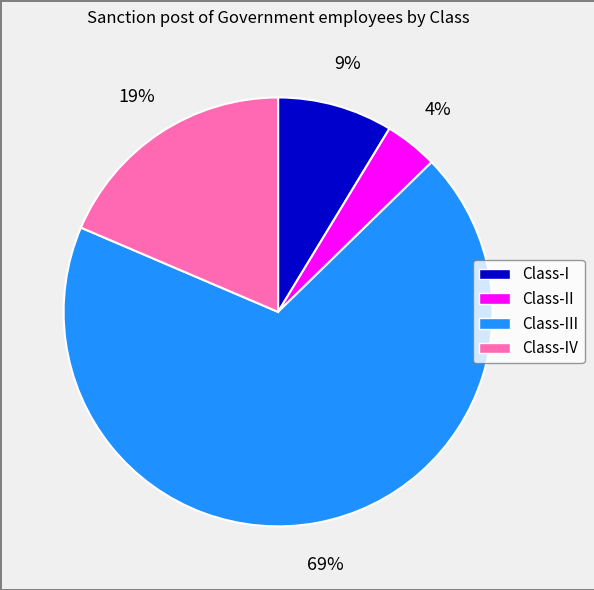

Is there any slice that represents more than half of the pie?

Yes